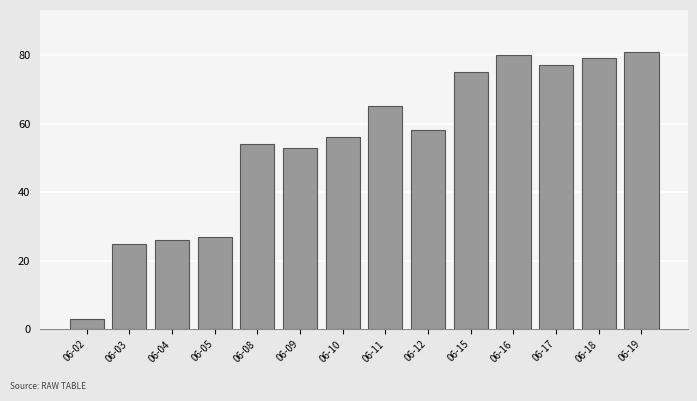

What is the difference between the values at 06-05 and 06-09?

26